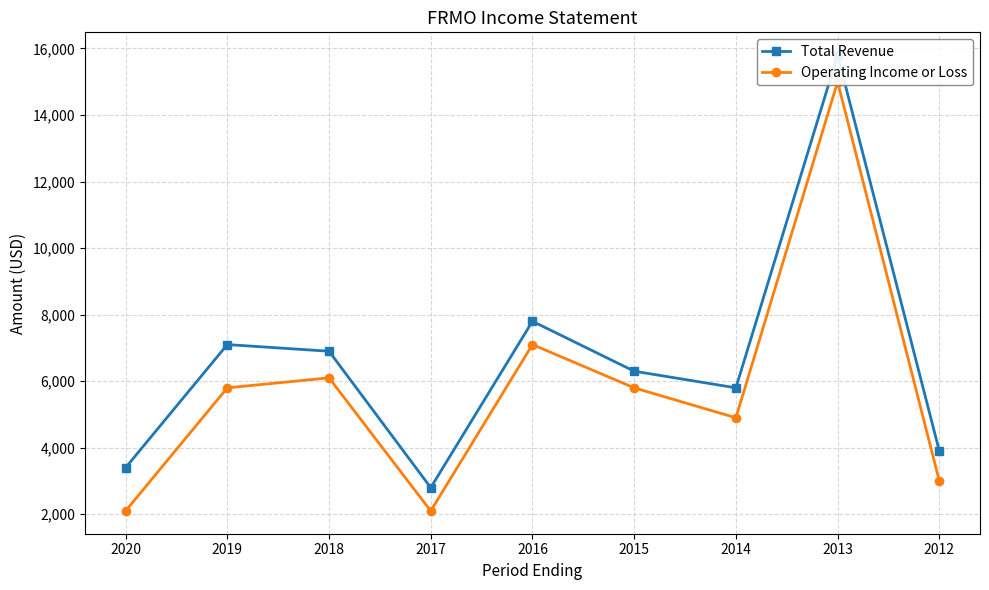

What is the difference between the maximum and minimum values in the Operating Income or Loss series?

12900